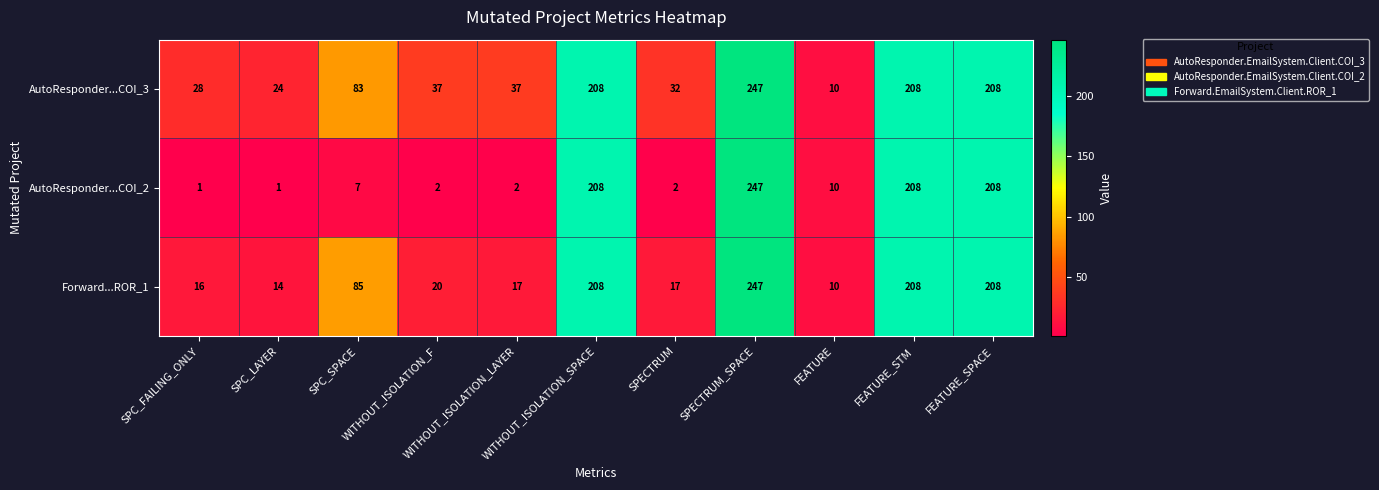

Which series changed the most between SPC_FAILING_ONLY and WITHOUT_ISOLATION_SPACE?

AutoResponder...COI_2